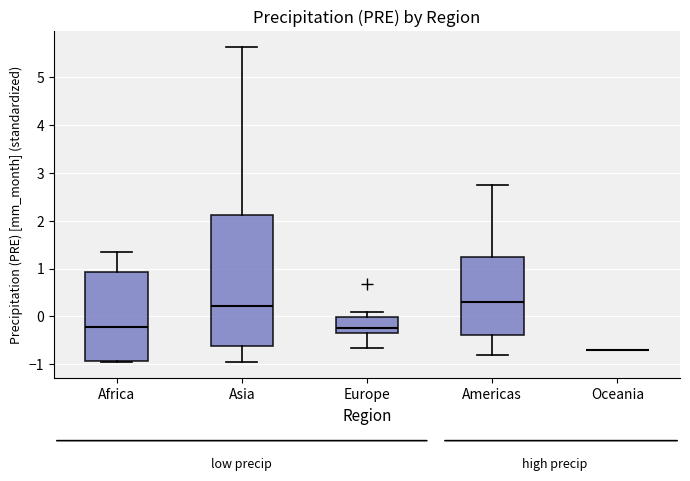

Reading left to right, transcribe this box plot: for each box, give where its median line is, the range the box spans, and where its two whiskers end, as read against the y-axis. The values are not printed on the chart, so give them approximately, as read against the axis.

Africa: median -0.2, box -0.9 to 0.9, whiskers -1.0 to 1.3
Asia: median 0.2, box -0.6 to 2.1, whiskers -1.0 to 5.6
Europe: median -0.2, box -0.4 to 0.0, whiskers -0.7 to 0.1
Americas: median 0.3, box -0.4 to 1.2, whiskers -0.8 to 2.7
Oceania: box collapsed to a line at -0.7, whiskers -0.7 to -0.7